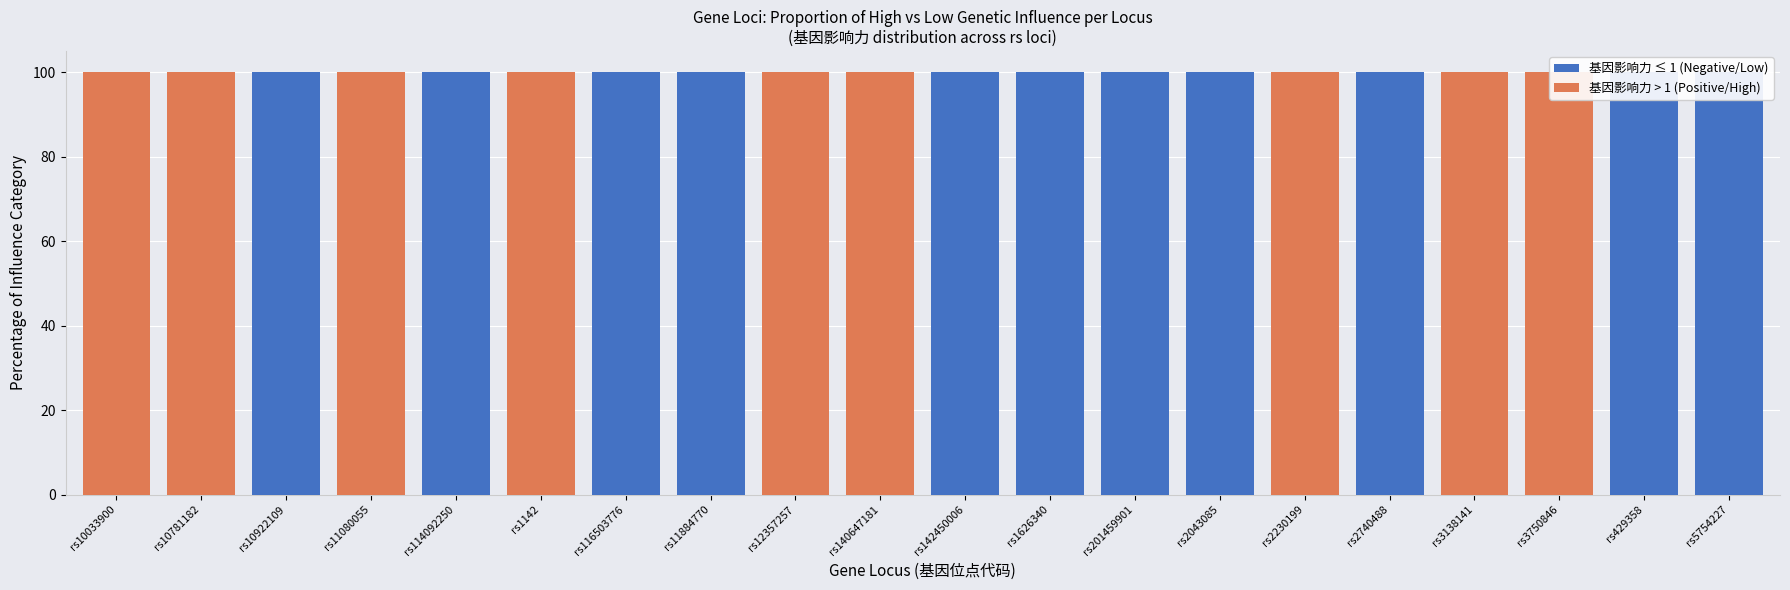

At which category does the chart reach its minimum across all series?

rs10033900